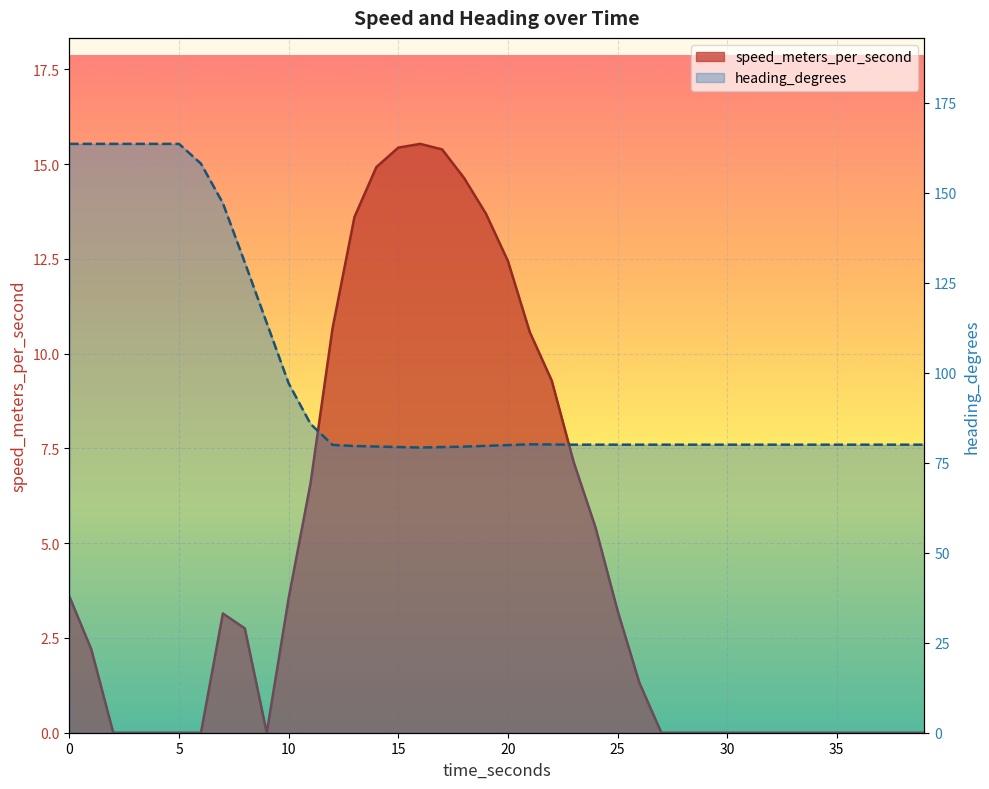

Where is speed_meters_per_second nearest to the value 7?

22.999505997